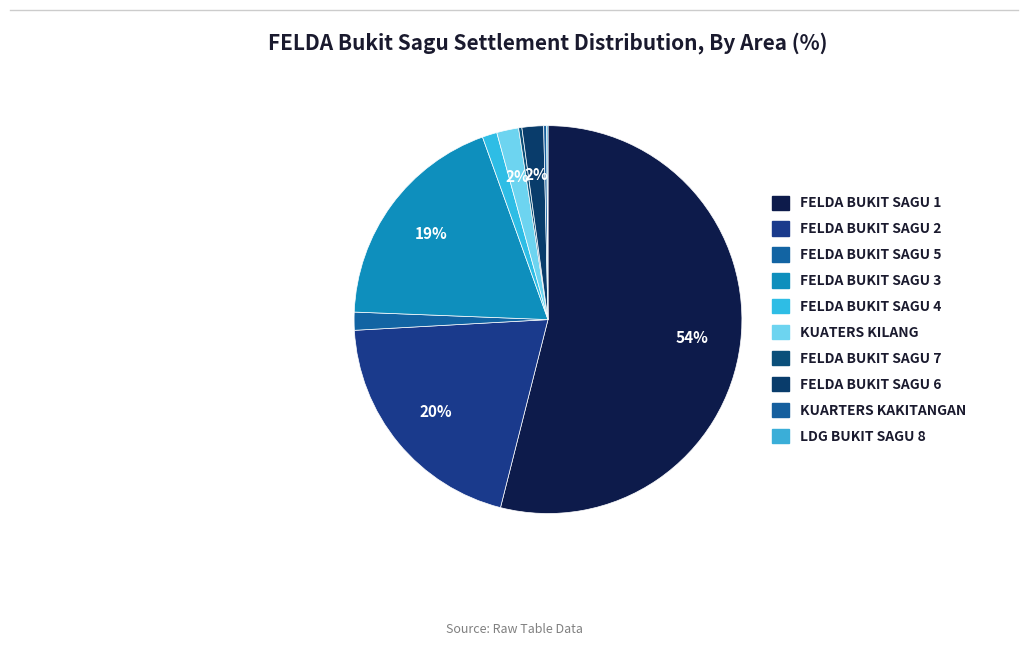

Which category has the biggest portion of the pie?

FELDA BUKIT SAGU 1